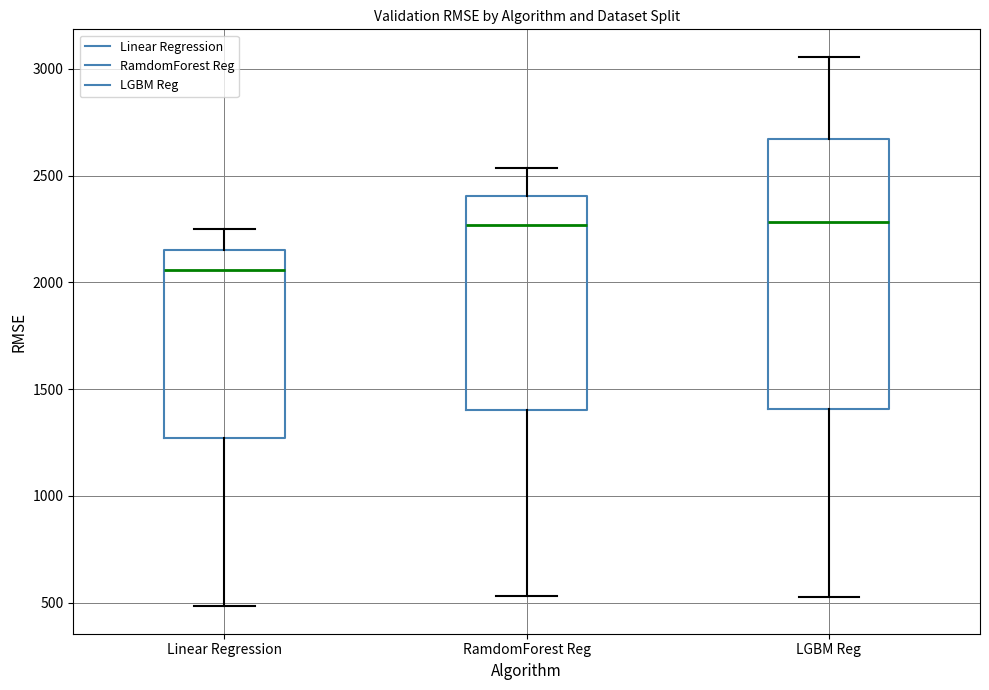

Where does the median line of the box for RamdomForest Reg sit on the y-axis? The values are not printed on the chart, so give them approximately, as read against the axis.

2250